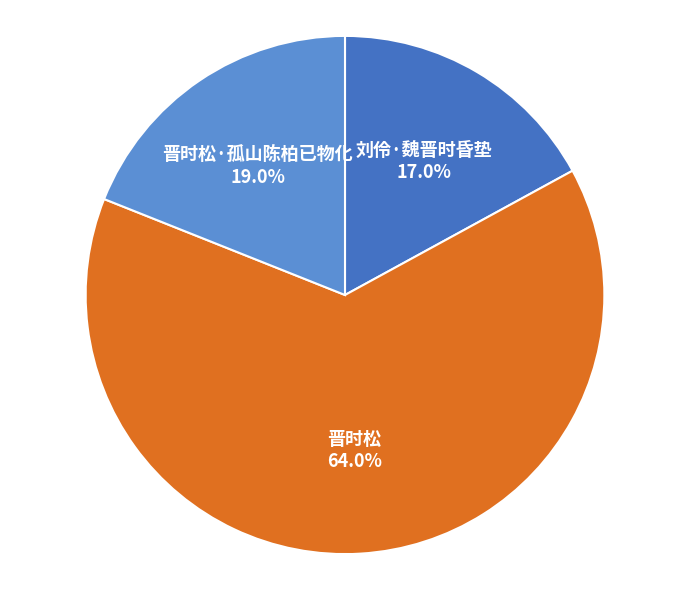

Approximately how many times larger is the value at 刘伶·魏晋时昏垫 compared to 晋时松·孤山陈柏已物化?

0.9